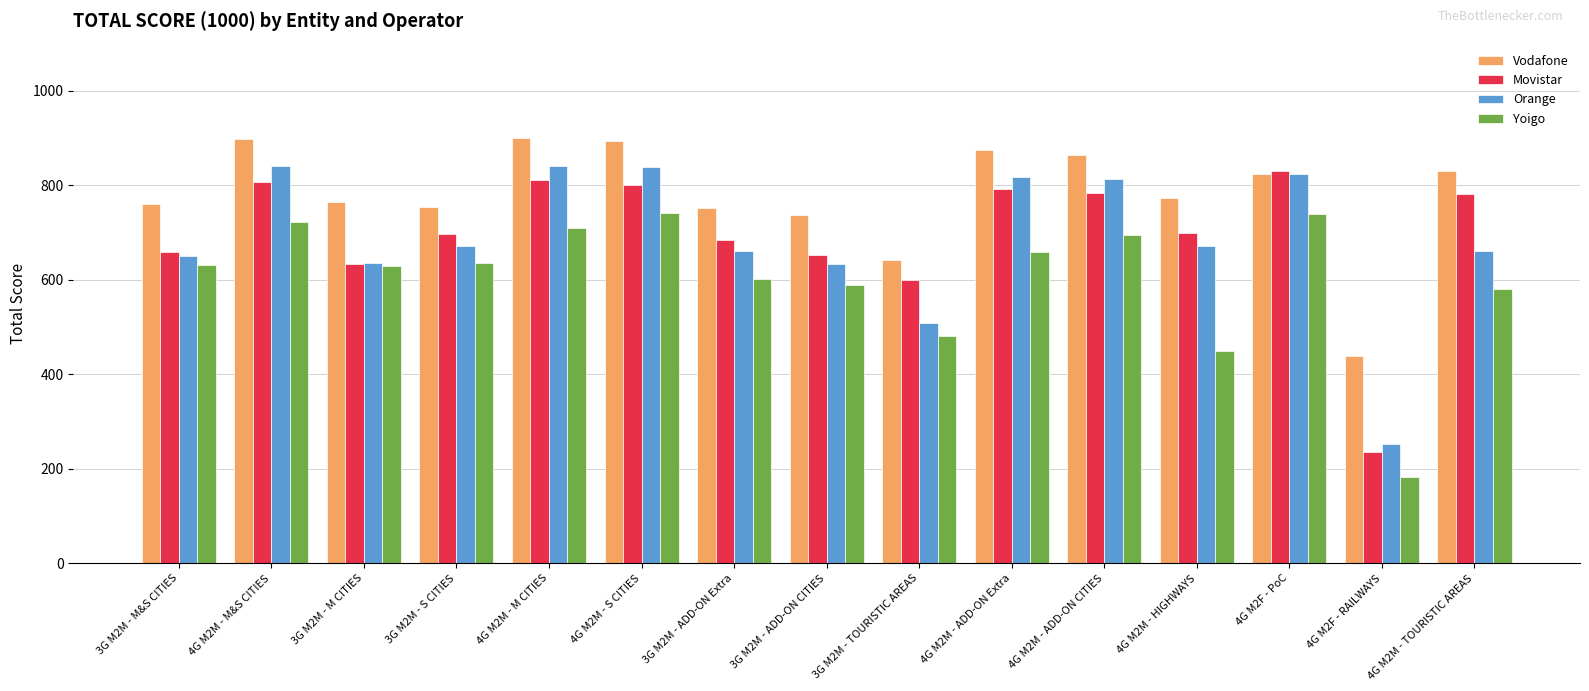

Rank the series at 4G M2M - ADD-ON Extra from lowest to highest value.

Yoigo, Movistar, Orange, Vodafone